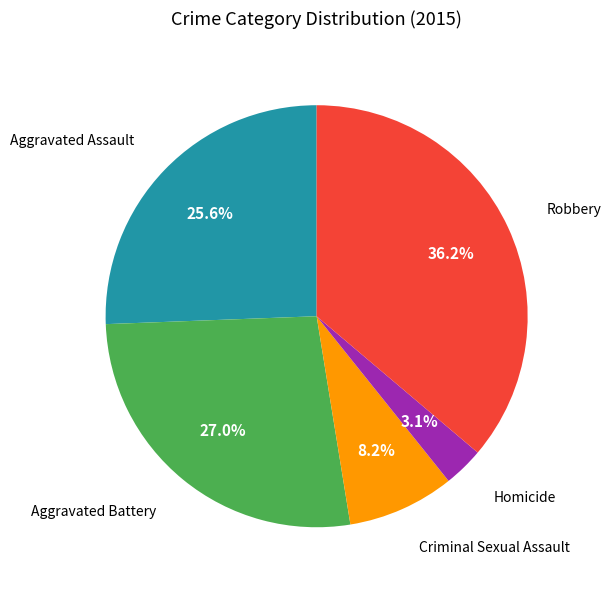

Does any single category account for the majority?

No